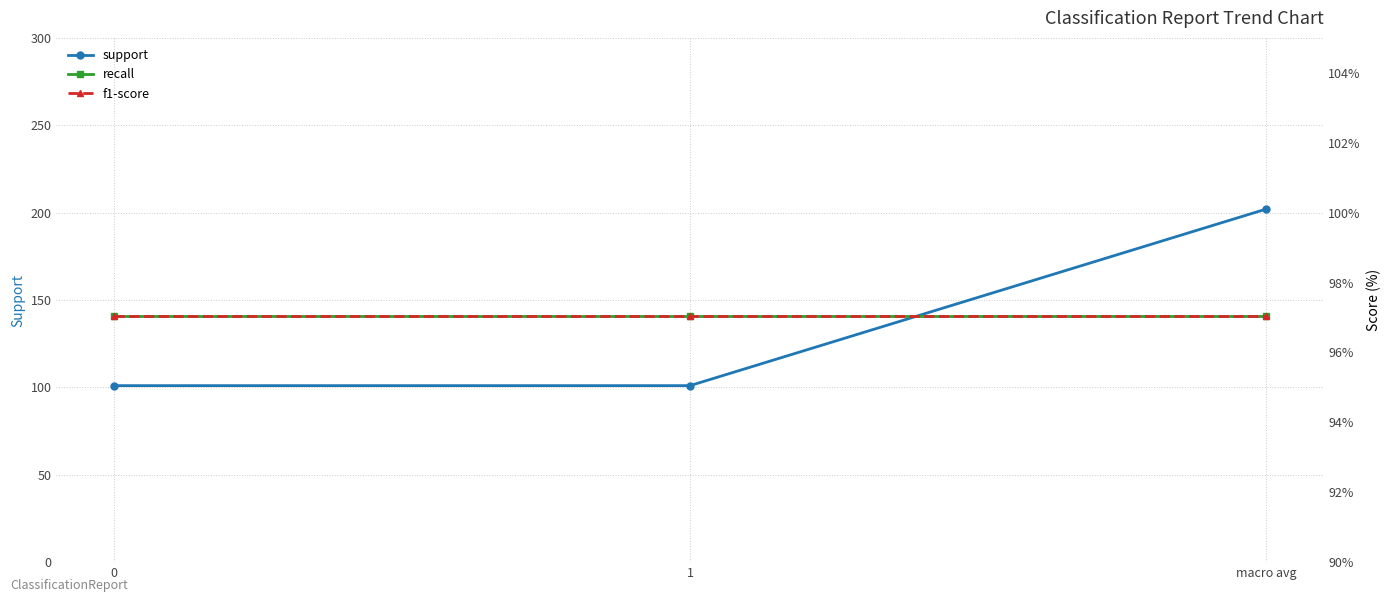

True or false: f1-score has a value of 97.0 at 1.

True